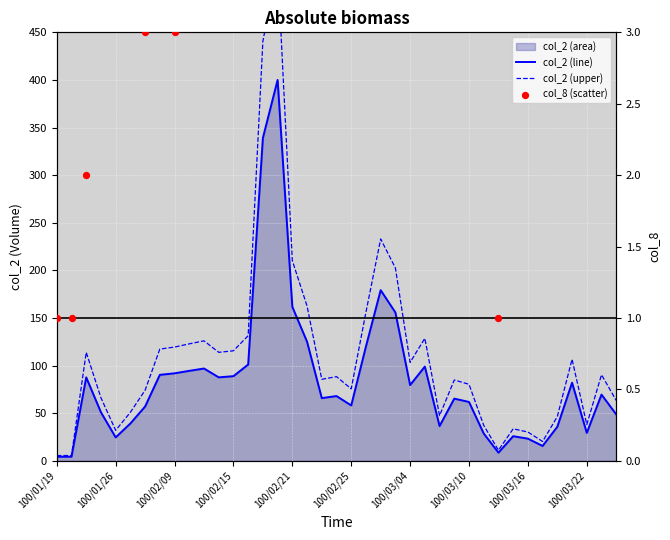

Which series contains the highest Y value?

col_2 (upper)